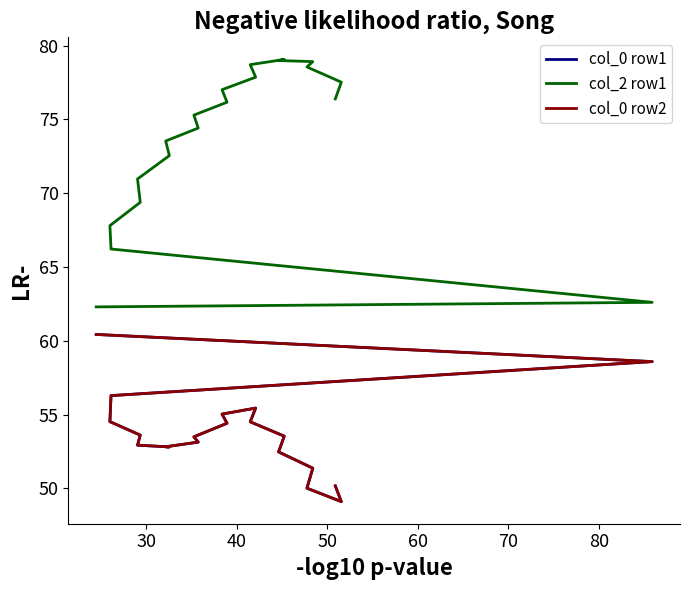

True or false: col_0 row2 has a value of 79.8 at 60.

False